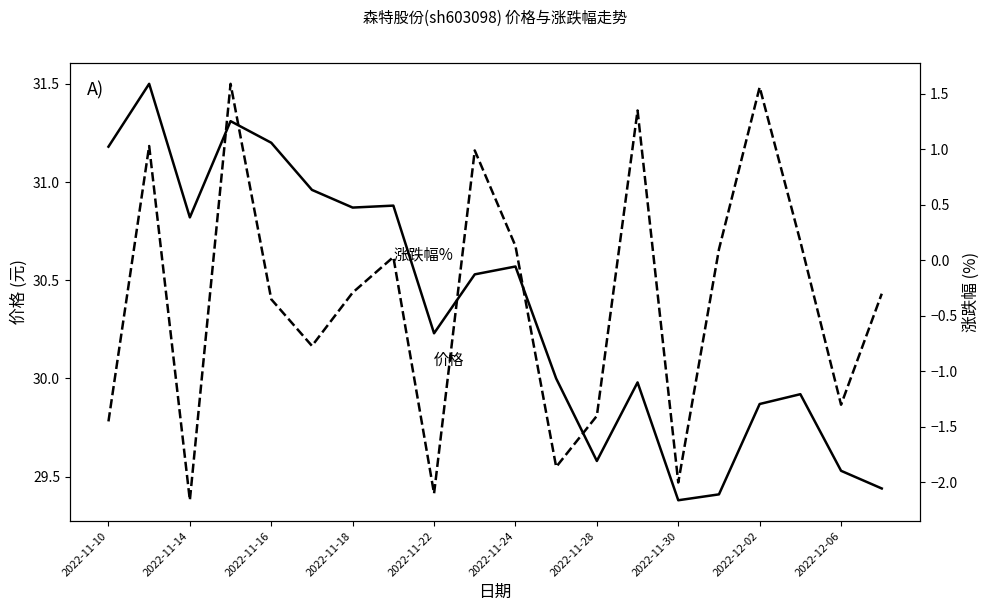

Which series has the largest total across all categories?

价格